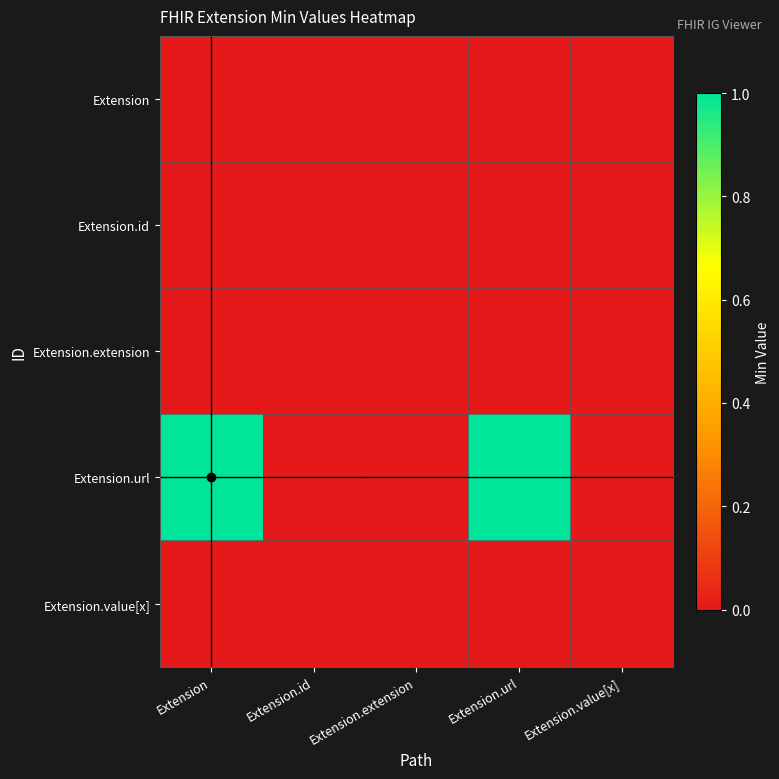

Which series has the largest total across all categories?

Extension.url